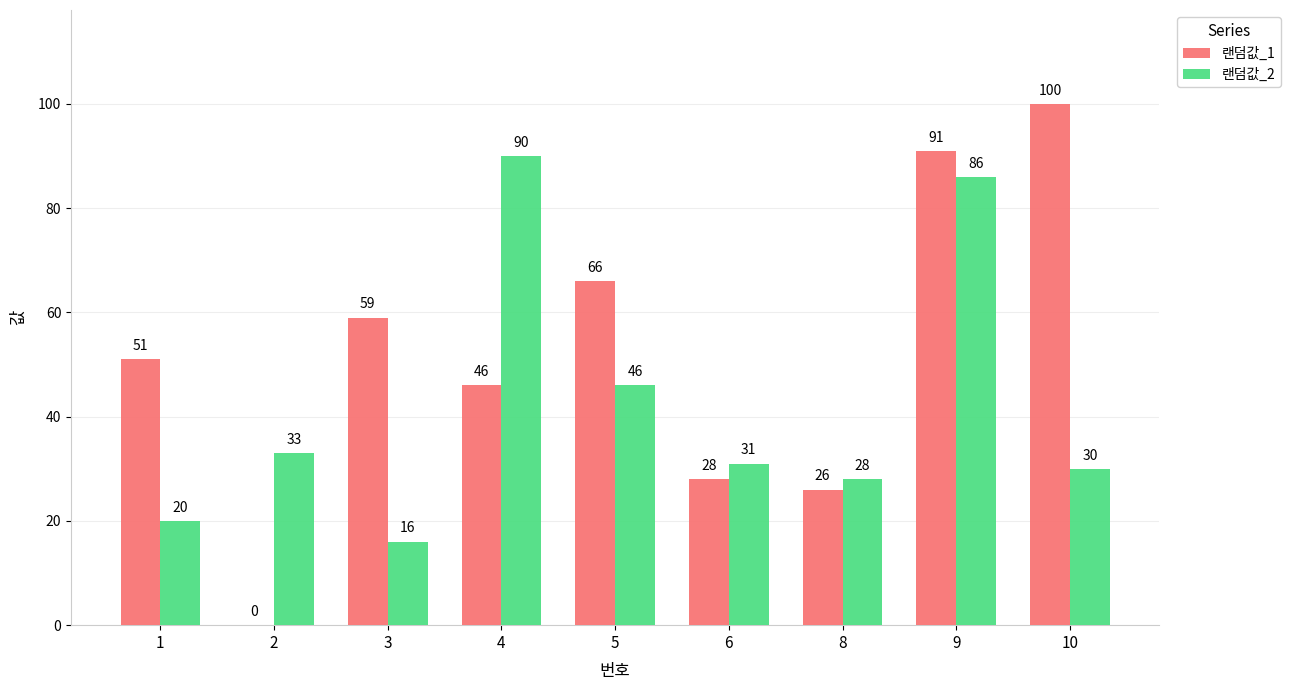

At which label does 랜덤값_2 reach its peak?

4